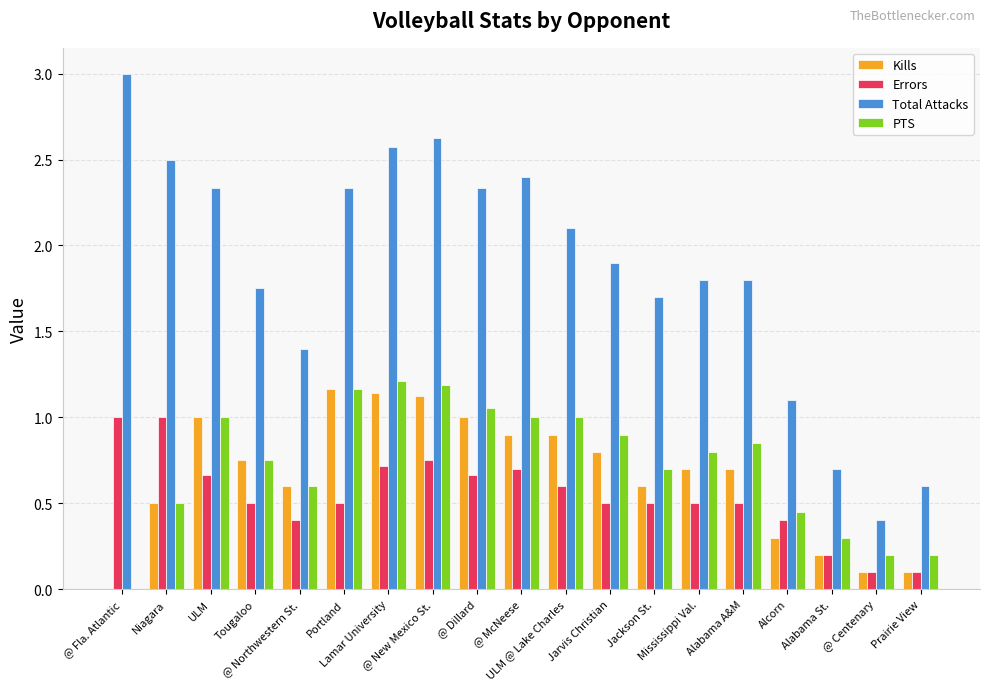

The Total Attacks series shows 0.9 at Prairie View. True or false?

False